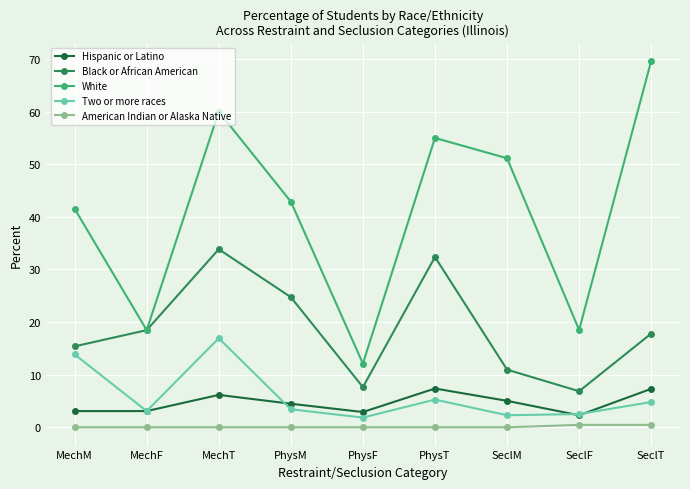

True or false: Black or African American and Two or more races intersect in this chart.

False